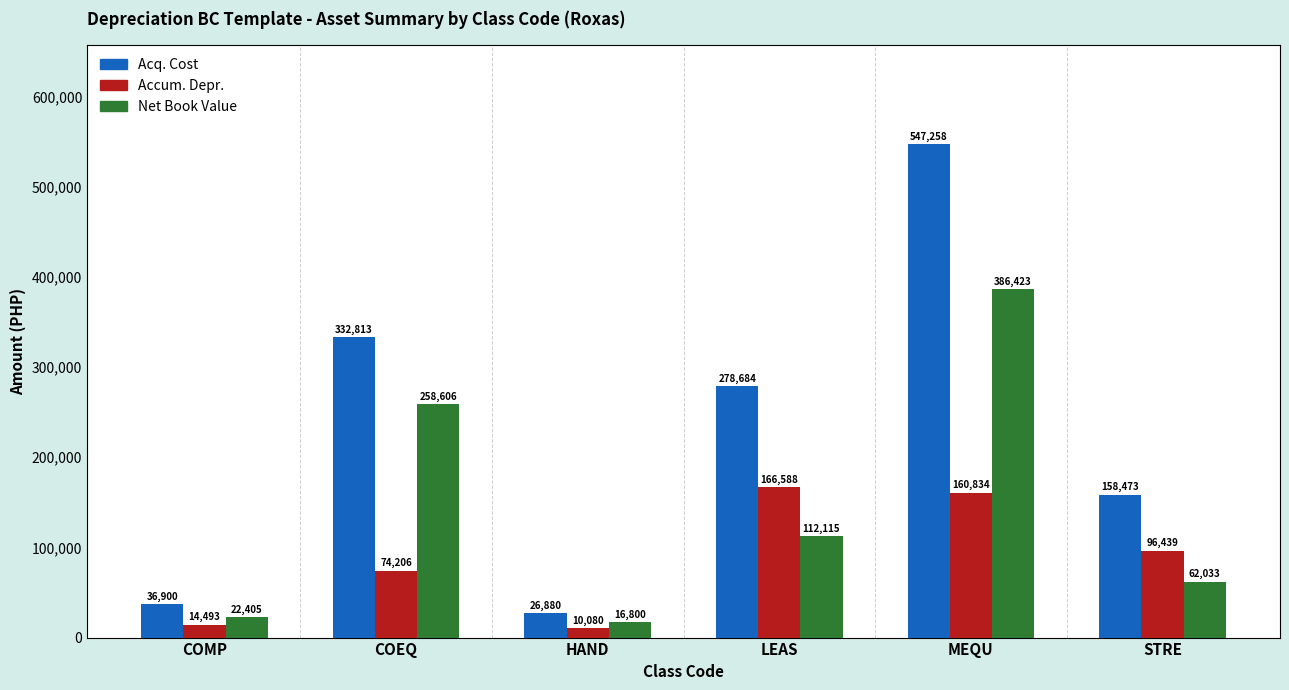

What is the lowest value of the Acq. Cost series?

26880.0